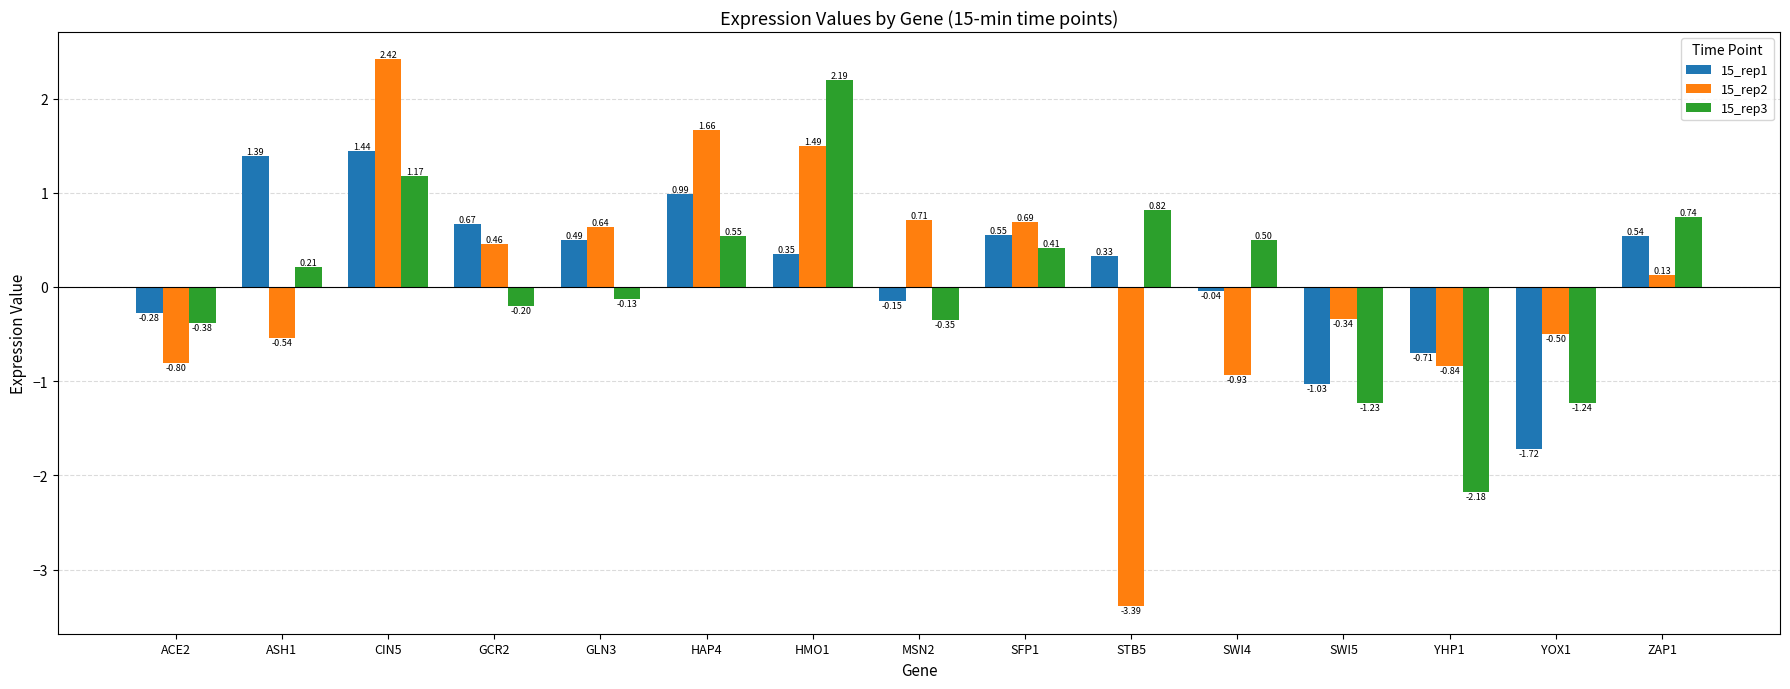

Between CIN5 and GLN3, which series saw the biggest shift?

15_rep2